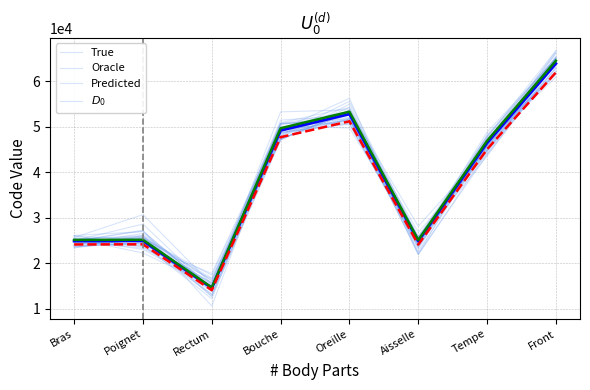

At which label does Predicted reach its minimum?

Rectum